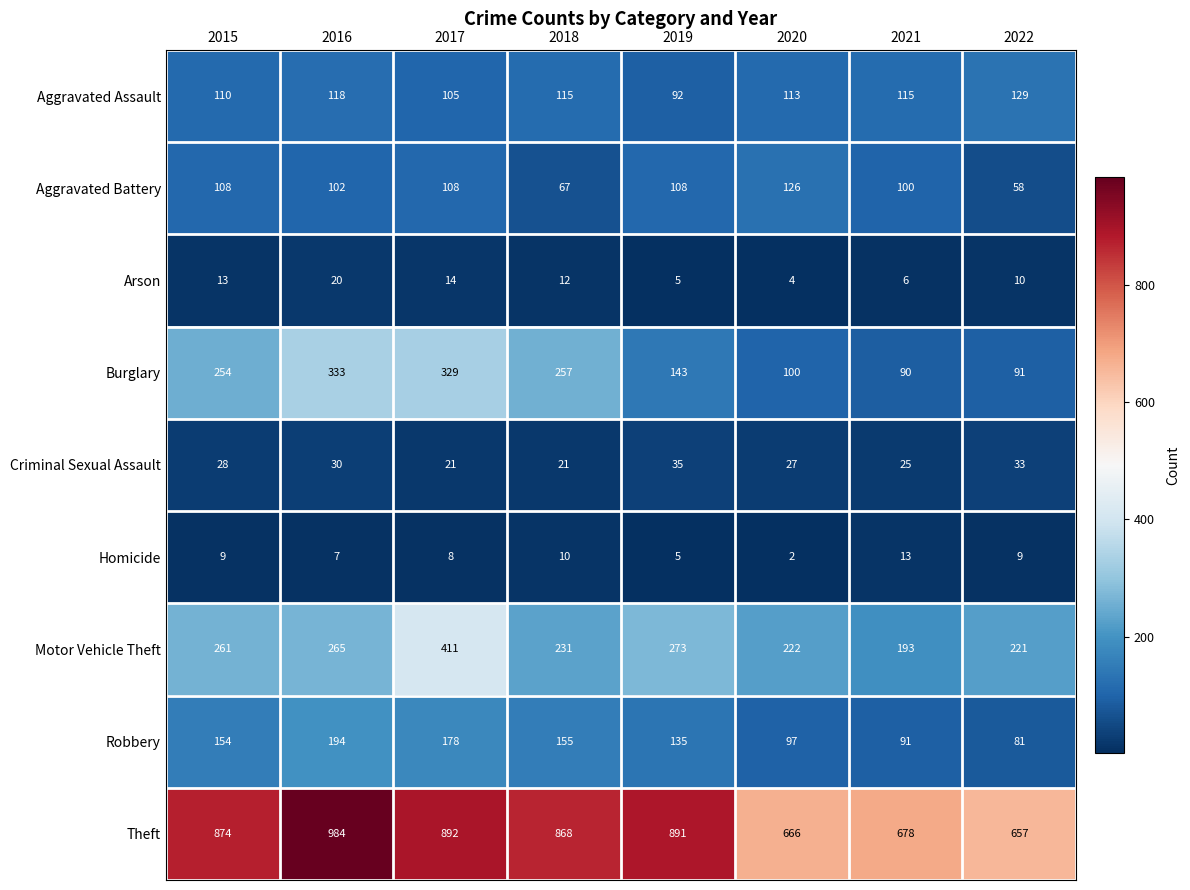

At how many categories does at least one series exceed 3?

8